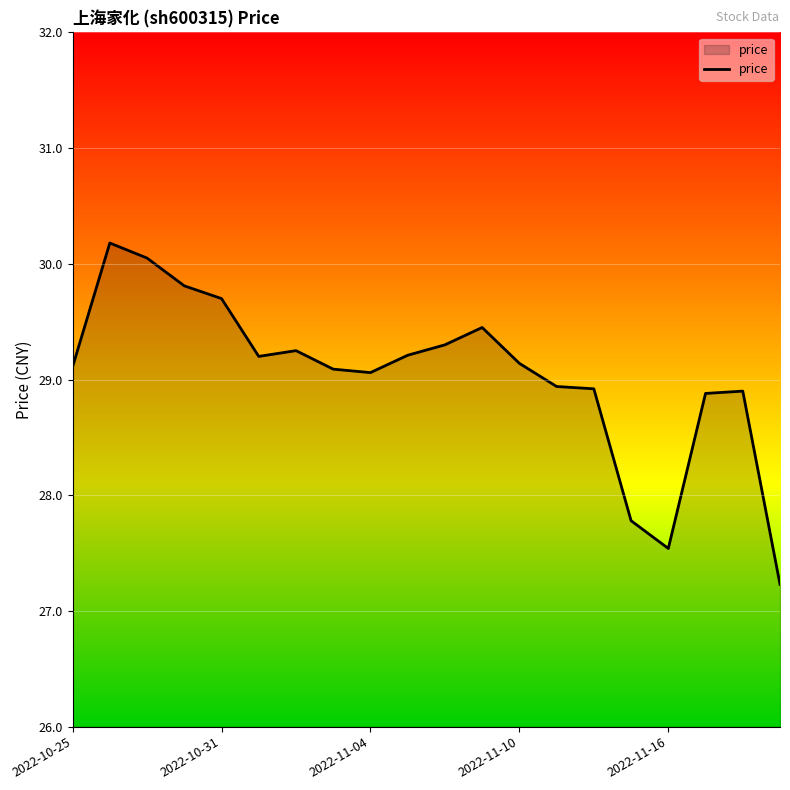

What is the greatest value displayed?

30.2